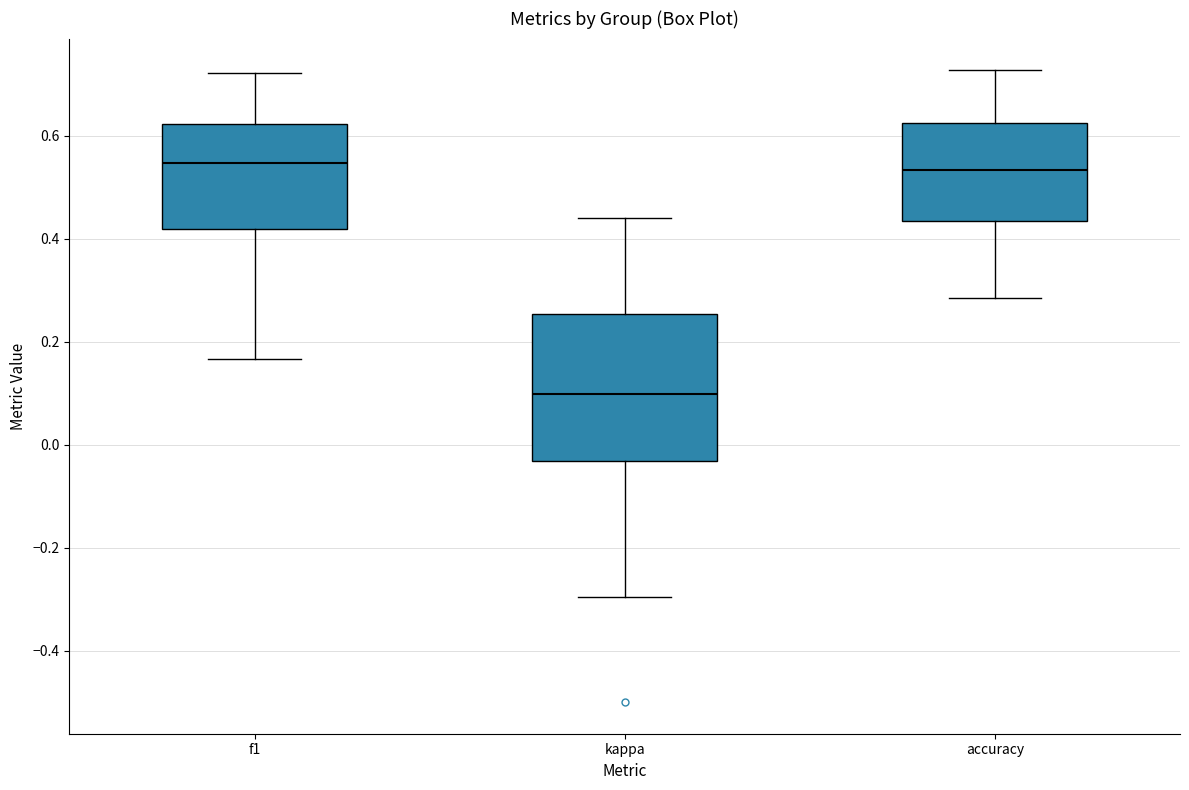

Which box is the tallest, from its lower edge to its upper edge?

kappa